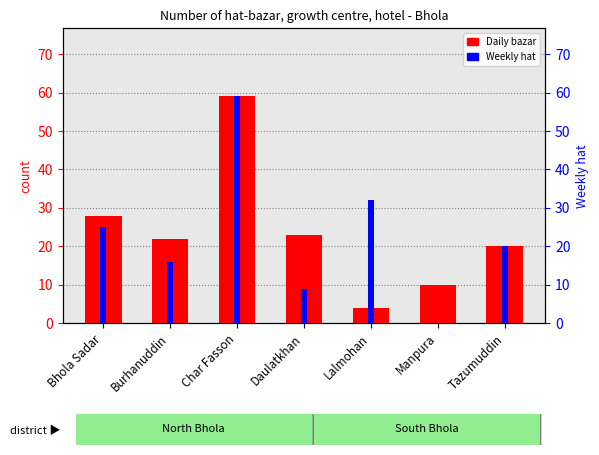

The value of Daily bazar at Lalmohan is 4. True or false?

True